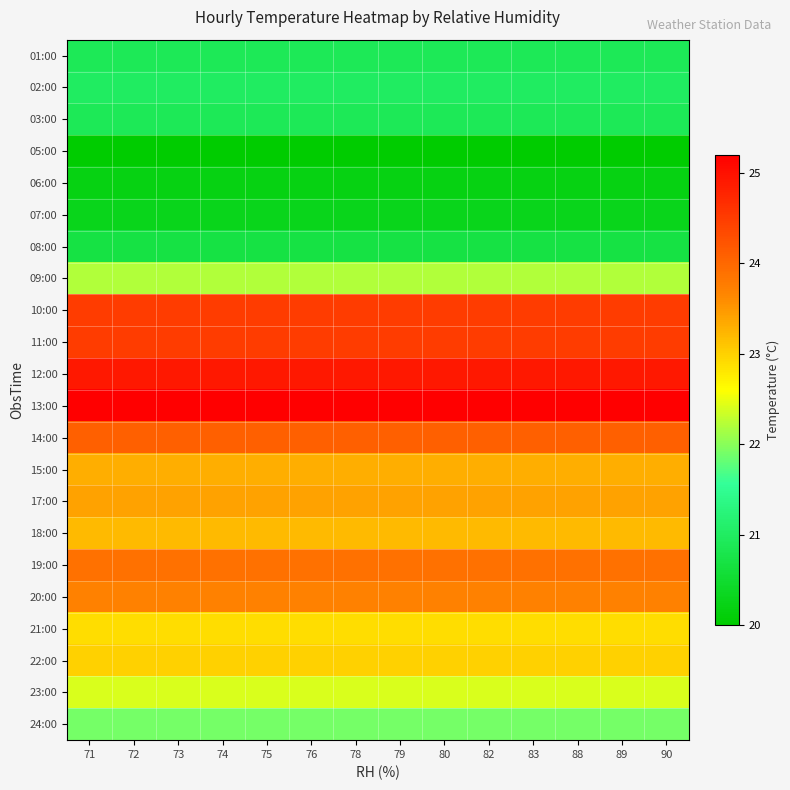

Reading right to left, extract all data points from this chart.

01:00: 90=20.9	89=20.9	88=20.9	83=20.9	82=20.9	80=20.9	79=20.9	78=20.9	76=20.9	75=20.9	74=20.9	73=20.9	72=20.9	71=20.9
02:00: 90=21.0	89=21.0	88=21.0	83=21.0	82=21.0	80=21.0	79=21.0	78=21.0	76=21.0	75=21.0	74=21.0	73=21.0	72=21.0	71=21.0
03:00: 90=20.9	89=20.9	88=20.9	83=20.9	82=20.9	80=20.9	79=20.9	78=20.9	76=20.9	75=20.9	74=20.9	73=20.9	72=20.9	71=20.9
05:00: 90=20.0	89=20.0	88=20.0	83=20.0	82=20.0	80=20.0	79=20.0	78=20.0	76=20.0	75=20.0	74=20.0	73=20.0	72=20.0	71=20.0
06:00: 90=20.2	89=20.2	88=20.2	83=20.2	82=20.2	80=20.2	79=20.2	78=20.2	76=20.2	75=20.2	74=20.2	73=20.2	72=20.2	71=20.2
07:00: 90=20.3	89=20.3	88=20.3	83=20.3	82=20.3	80=20.3	79=20.3	78=20.3	76=20.3	75=20.3	74=20.3	73=20.3	72=20.3	71=20.3
08:00: 90=20.7	89=20.7	88=20.7	83=20.7	82=20.7	80=20.7	79=20.7	78=20.7	76=20.7	75=20.7	74=20.7	73=20.7	72=20.7	71=20.7
09:00: 90=22.2	89=22.2	88=22.2	83=22.2	82=22.2	80=22.2	79=22.2	78=22.2	76=22.2	75=22.2	74=22.2	73=22.2	72=22.2	71=22.2
10:00: 90=24.5	89=24.5	88=24.5	83=24.5	82=24.5	80=24.5	79=24.5	78=24.5	76=24.5	75=24.5	74=24.5	73=24.5	72=24.5	71=24.5
11:00: 90=24.5	89=24.5	88=24.5	83=24.5	82=24.5	80=24.5	79=24.5	78=24.5	76=24.5	75=24.5	74=24.5	73=24.5	72=24.5	71=24.5
12:00: 90=24.9	89=24.9	88=24.9	83=24.9	82=24.9	80=24.9	79=24.9	78=24.9	76=24.9	75=24.9	74=24.9	73=24.9	72=24.9	71=24.9
13:00: 90=25.2	89=25.2	88=25.2	83=25.2	82=25.2	80=25.2	79=25.2	78=25.2	76=25.2	75=25.2	74=25.2	73=25.2	72=25.2	71=25.2
14:00: 90=24.1	89=24.1	88=24.1	83=24.1	82=24.1	80=24.1	79=24.1	78=24.1	76=24.1	75=24.1	74=24.1	73=24.1	72=24.1	71=24.1
15:00: 90=23.3	89=23.3	88=23.3	83=23.3	82=23.3	80=23.3	79=23.3	78=23.3	76=23.3	75=23.3	74=23.3	73=23.3	72=23.3	71=23.3
17:00: 90=23.4	89=23.4	88=23.4	83=23.4	82=23.4	80=23.4	79=23.4	78=23.4	76=23.4	75=23.4	74=23.4	73=23.4	72=23.4	71=23.4
18:00: 90=23.2	89=23.2	88=23.2	83=23.2	82=23.2	80=23.2	79=23.2	78=23.2	76=23.2	75=23.2	74=23.2	73=23.2	72=23.2	71=23.2
19:00: 90=23.9	89=23.9	88=23.9	83=23.9	82=23.9	80=23.9	79=23.9	78=23.9	76=23.9	75=23.9	74=23.9	73=23.9	72=23.9	71=23.9
20:00: 90=23.7	89=23.7	88=23.7	83=23.7	82=23.7	80=23.7	79=23.7	78=23.7	76=23.7	75=23.7	74=23.7	73=23.7	72=23.7	71=23.7
21:00: 90=22.9	89=22.9	88=22.9	83=22.9	82=22.9	80=22.9	79=22.9	78=22.9	76=22.9	75=22.9	74=22.9	73=22.9	72=22.9	71=22.9
22:00: 90=23.0	89=23.0	88=23.0	83=23.0	82=23.0	80=23.0	79=23.0	78=23.0	76=23.0	75=23.0	74=23.0	73=23.0	72=23.0	71=23.0
23:00: 90=22.4	89=22.4	88=22.4	83=22.4	82=22.4	80=22.4	79=22.4	78=22.4	76=22.4	75=22.4	74=22.4	73=22.4	72=22.4	71=22.4
24:00: 90=21.9	89=21.9	88=21.9	83=21.9	82=21.9	80=21.9	79=21.9	78=21.9	76=21.9	75=21.9	74=21.9	73=21.9	72=21.9	71=21.9